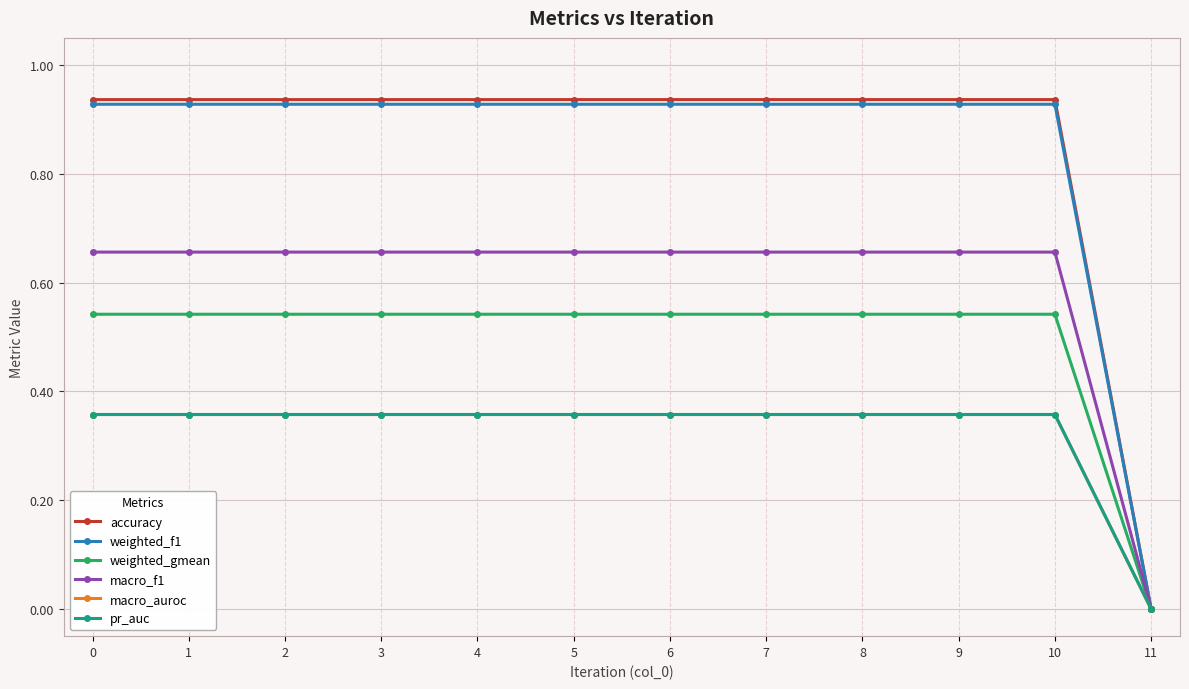

Does the chart have visible grid lines?

Yes